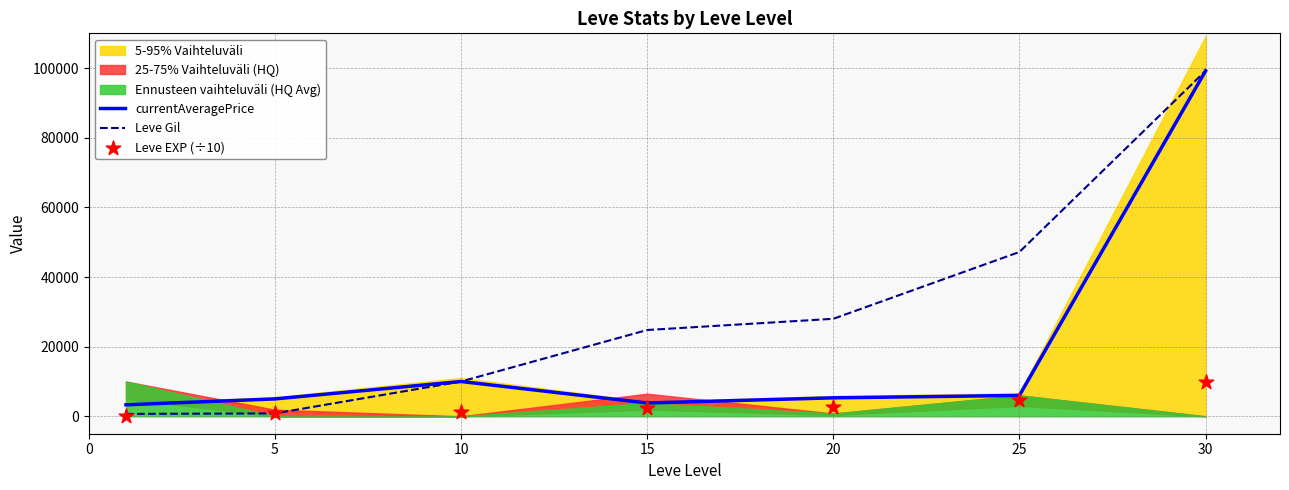

What is the total value across all series at 15?

31094.0